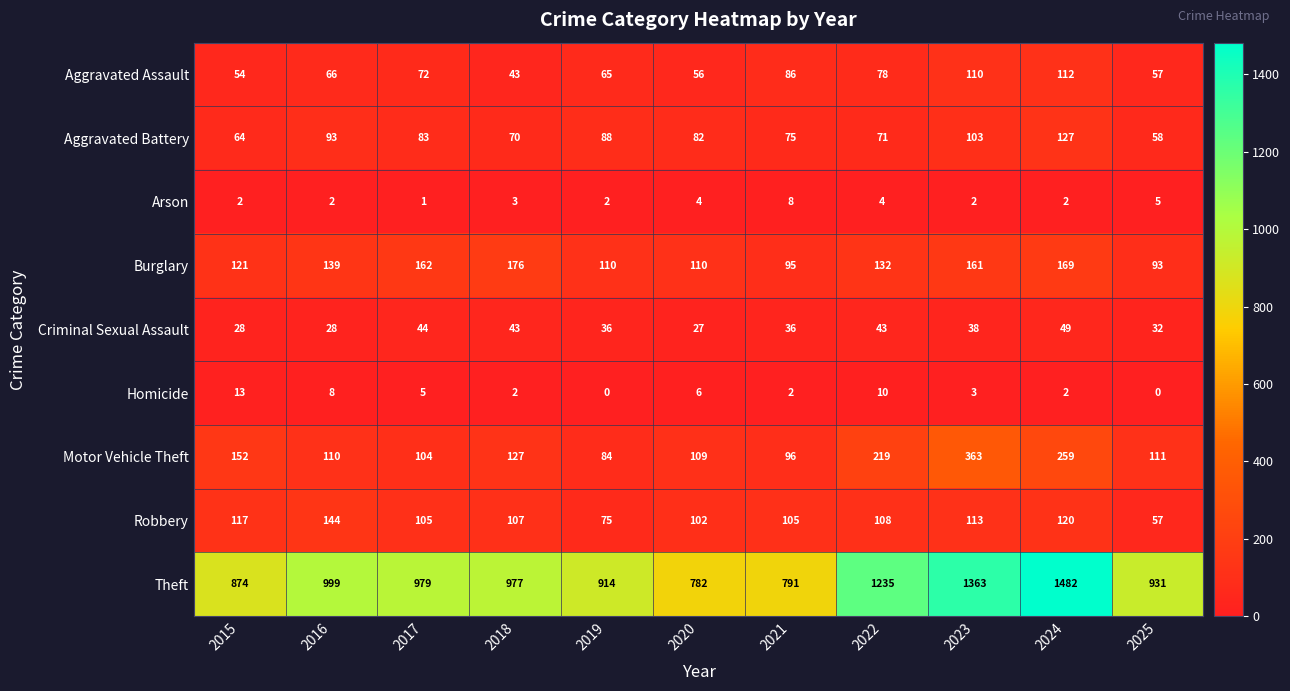

At which category does the chart reach its peak across all series?

2024